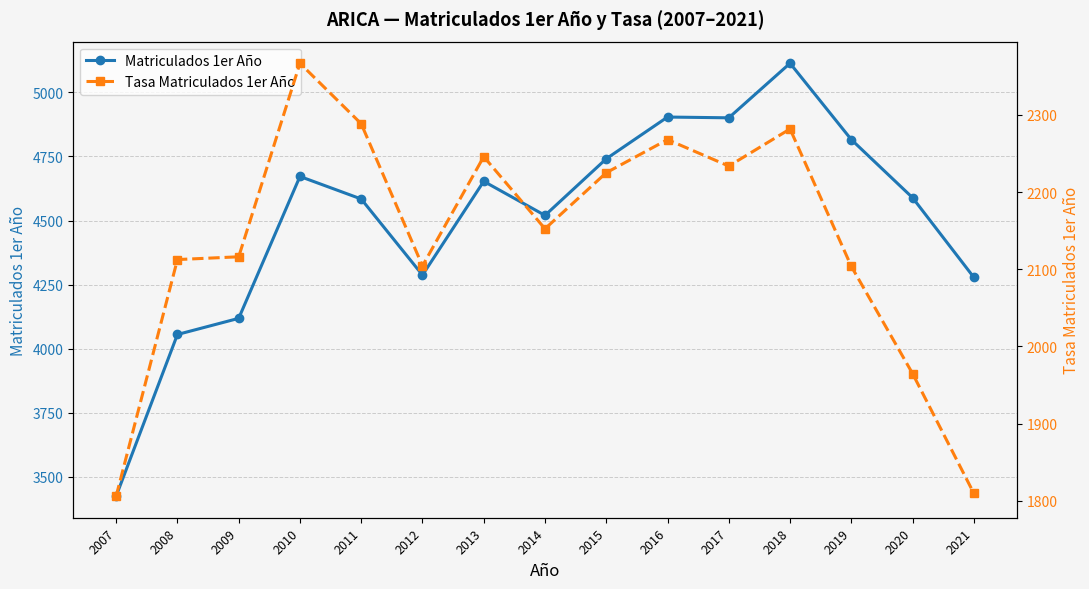

True or false: Tasa Matriculados 1er Año and Matriculados 1er Año intersect in this chart.

False